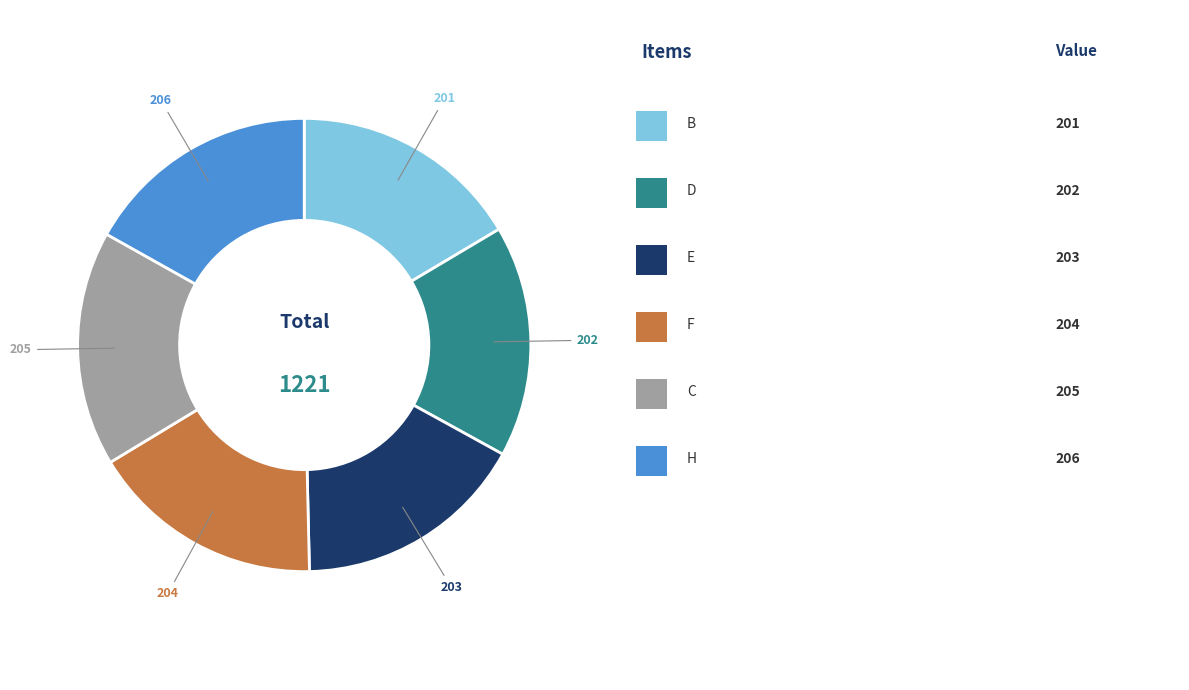

Does any single category account for the majority?

No